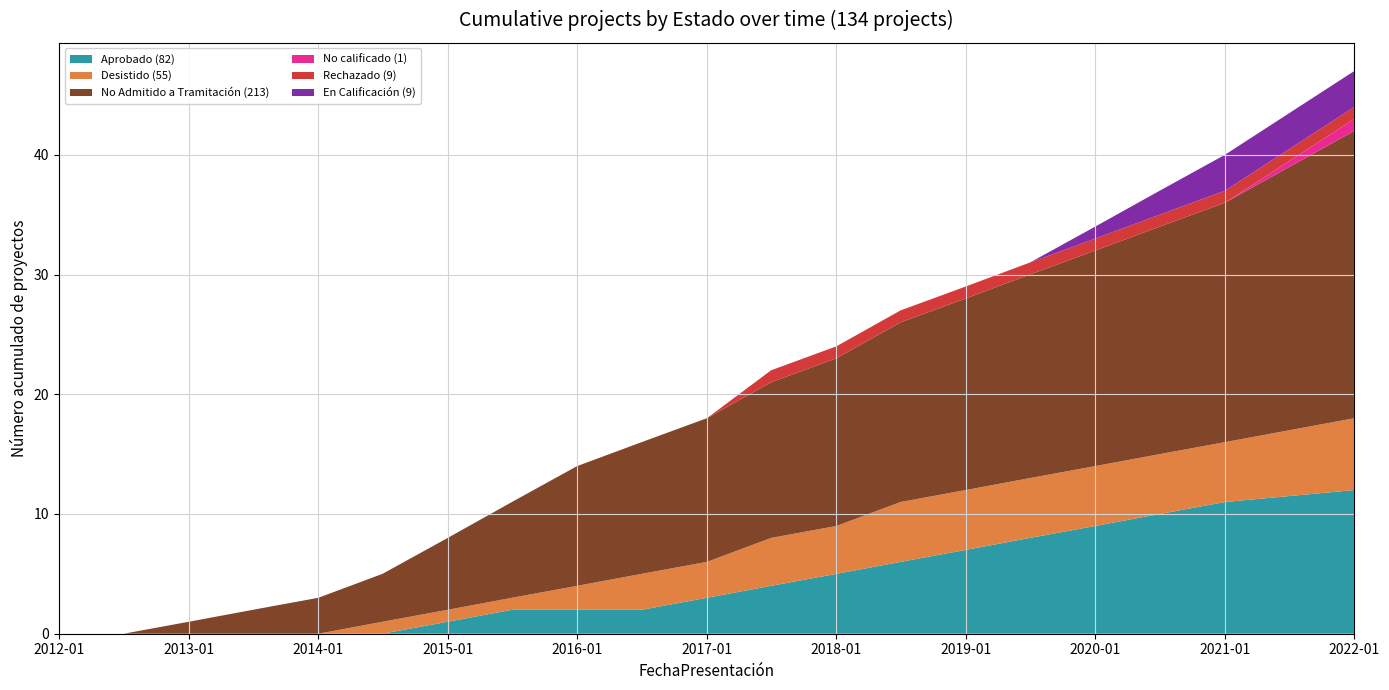

Reading left to right, extract all data points from this chart.

Aprobado: 0	0	0	0	0	0	1	2	2	2	3	4	5	6	7	8	9	10	11	12
Desistido: 0	0	0	0	0	1	1	1	2	3	3	4	4	5	5	5	5	5	5	6
No Admitido a Tramitación: 0	0	1	2	3	4	6	8	10	11	12	13	14	15	16	17	18	19	20	24
No calificado: 0	0	0	0	0	0	0	0	0	0	0	0	0	0	0	0	0	0	0	1
Rechazado: 0	0	0	0	0	0	0	0	0	0	0	1	1	1	1	1	1	1	1	1
En Calificación: 0	0	0	0	0	0	0	0	0	0	0	0	0	0	0	0	1	2	3	3